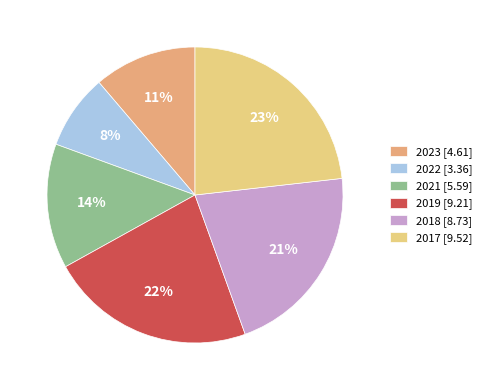

Combined, do 2019 [9.21] and 2018 [8.73] account for over 50%?

No